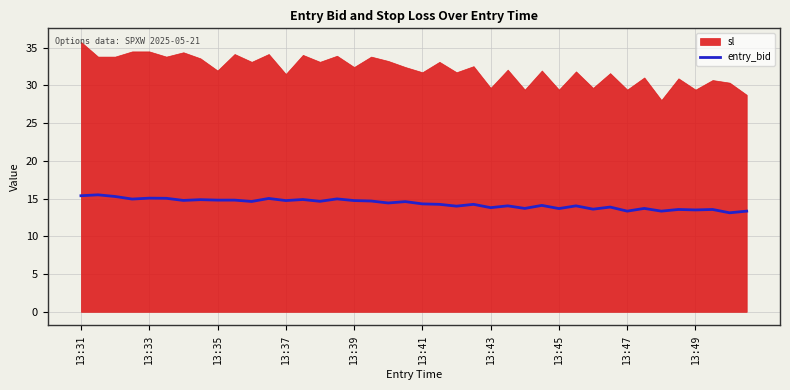

What is the lowest value of the entry_bid series?

13.1